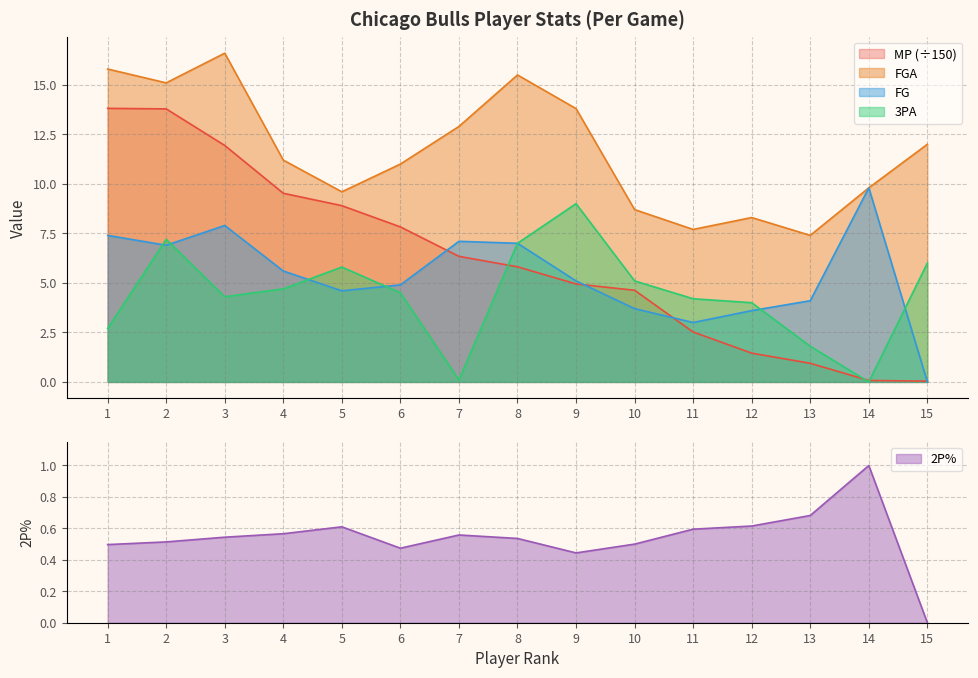

What is the approximate value of FG at 7?

7.1